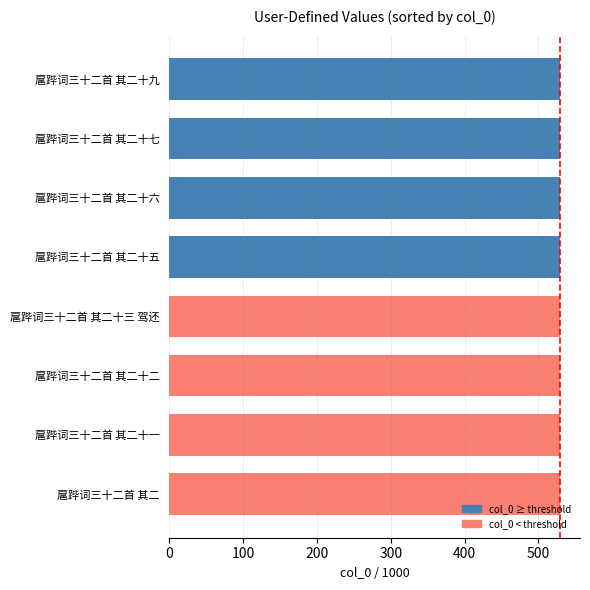

The chart shows a value of 784.2 at 扈跸词三十二首 其二十二. True or false?

False